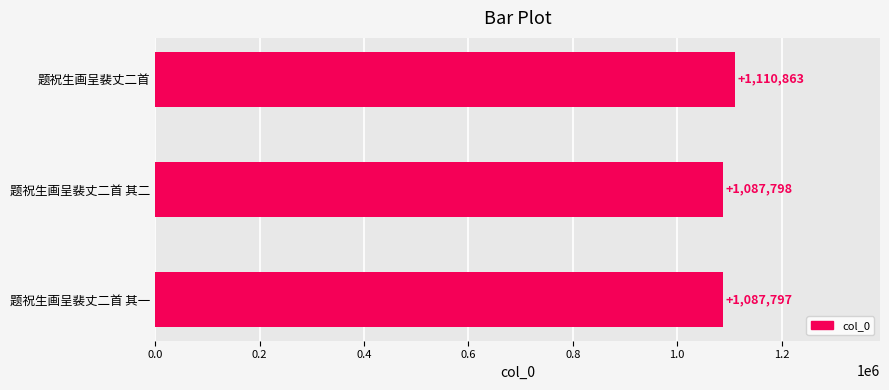

Reading top to bottom, extract all data points from this chart.

题祝生画呈裴丈二首=1110863	题祝生画呈裴丈二首 其二=1087798	题祝生画呈裴丈二首 其一=1087797